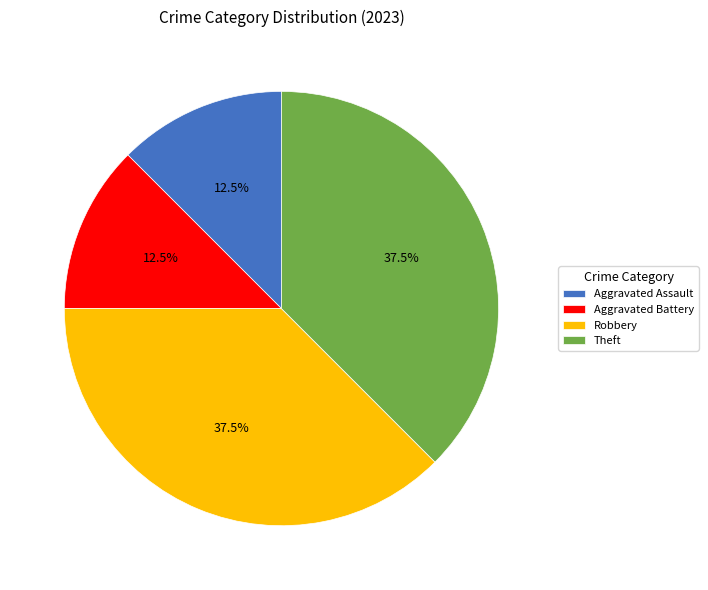

What is the total percentage of Theft and Aggravated Assault?

50.0%